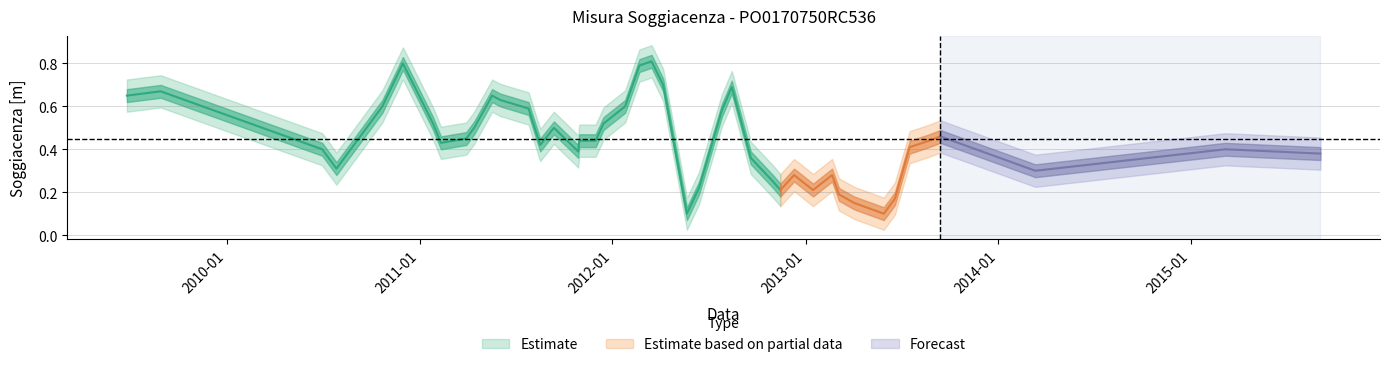

Is it true that the value at 2011-03-30 is 0.5?

True